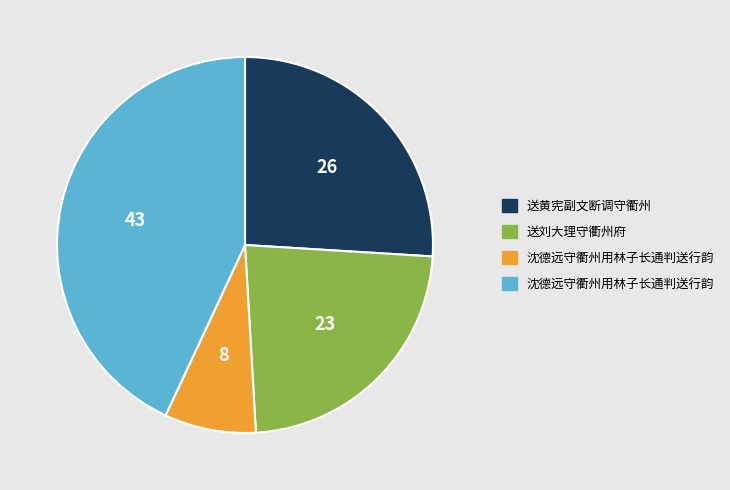

Is there a majority slice in this chart?

No